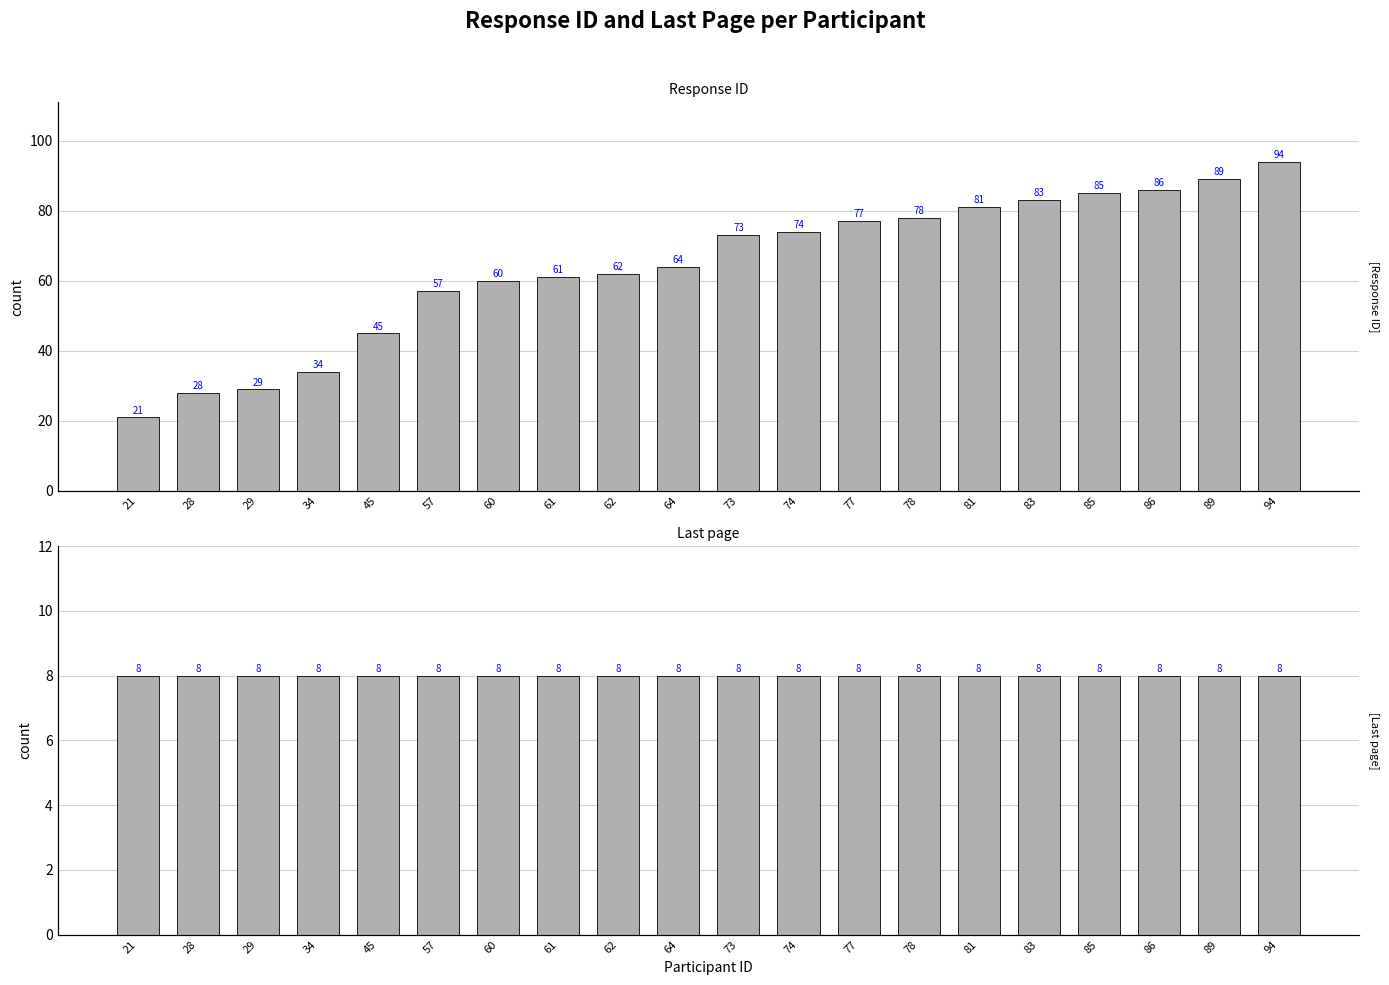

Is it true that Last page equals 4 at 94?

False